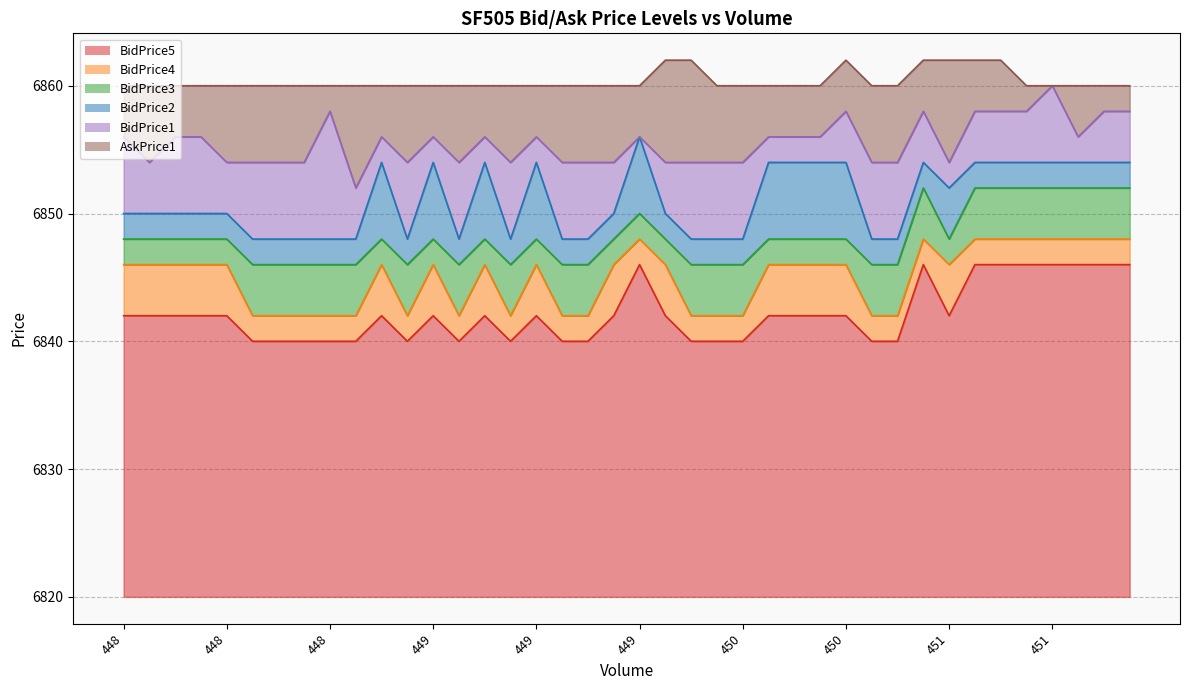

At which category is the sum across all series the highest?

451